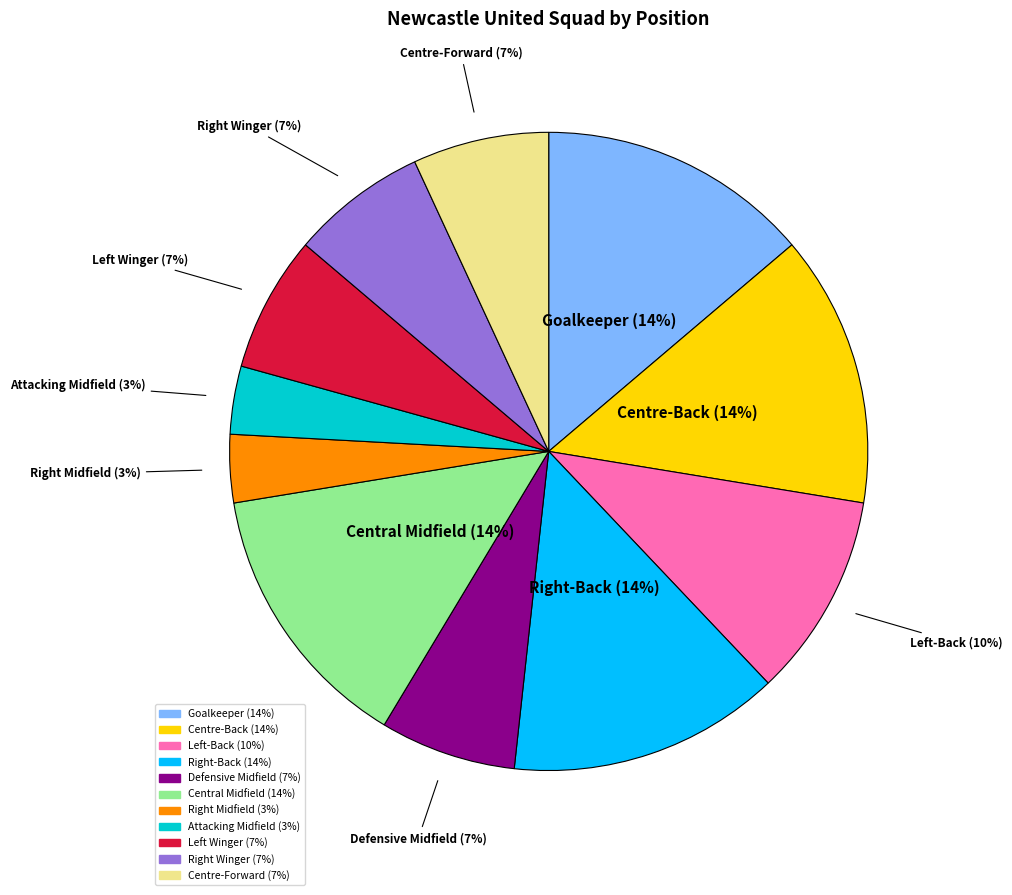

To the nearest percent, what percentage of the pie is Central Midfield?

14%